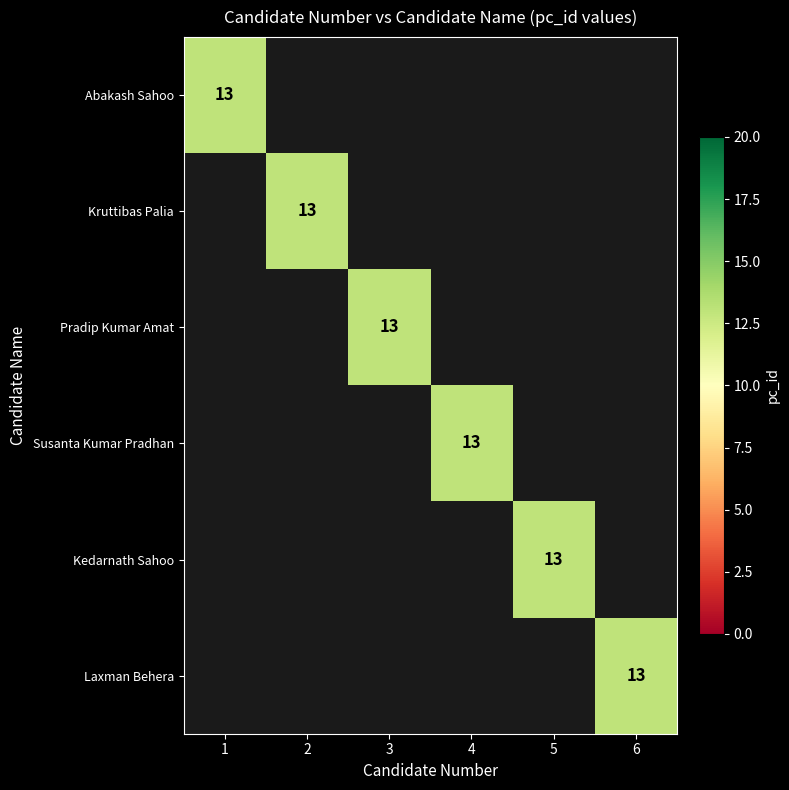

The Susanta Kumar Pradhan series shows 22 at 4. True or false?

False